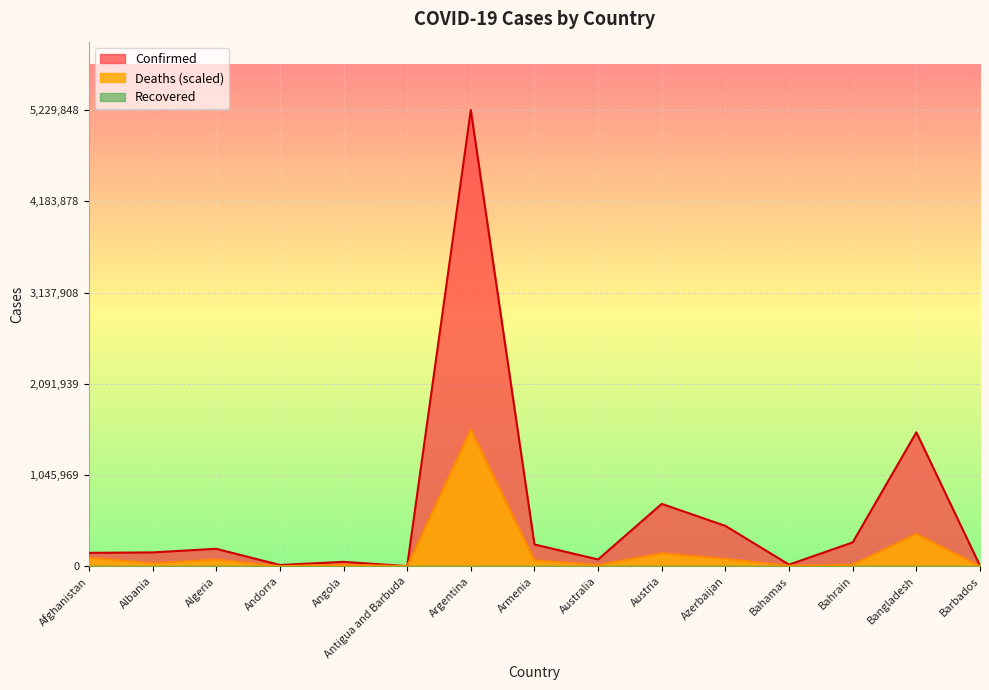

How many lines are shown in the chart?

2